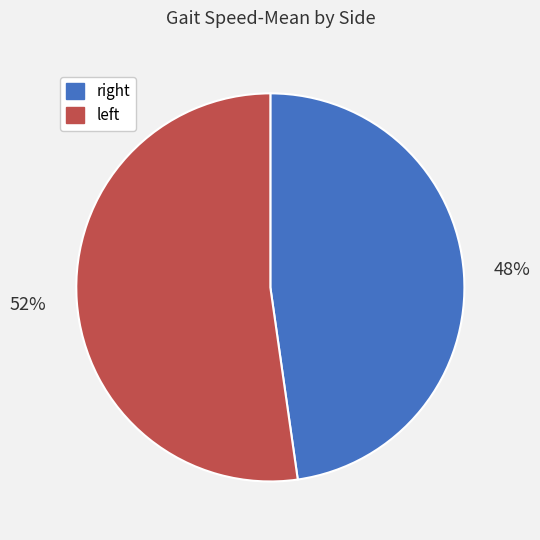

Rank the categories by value from highest to lowest.

left, right